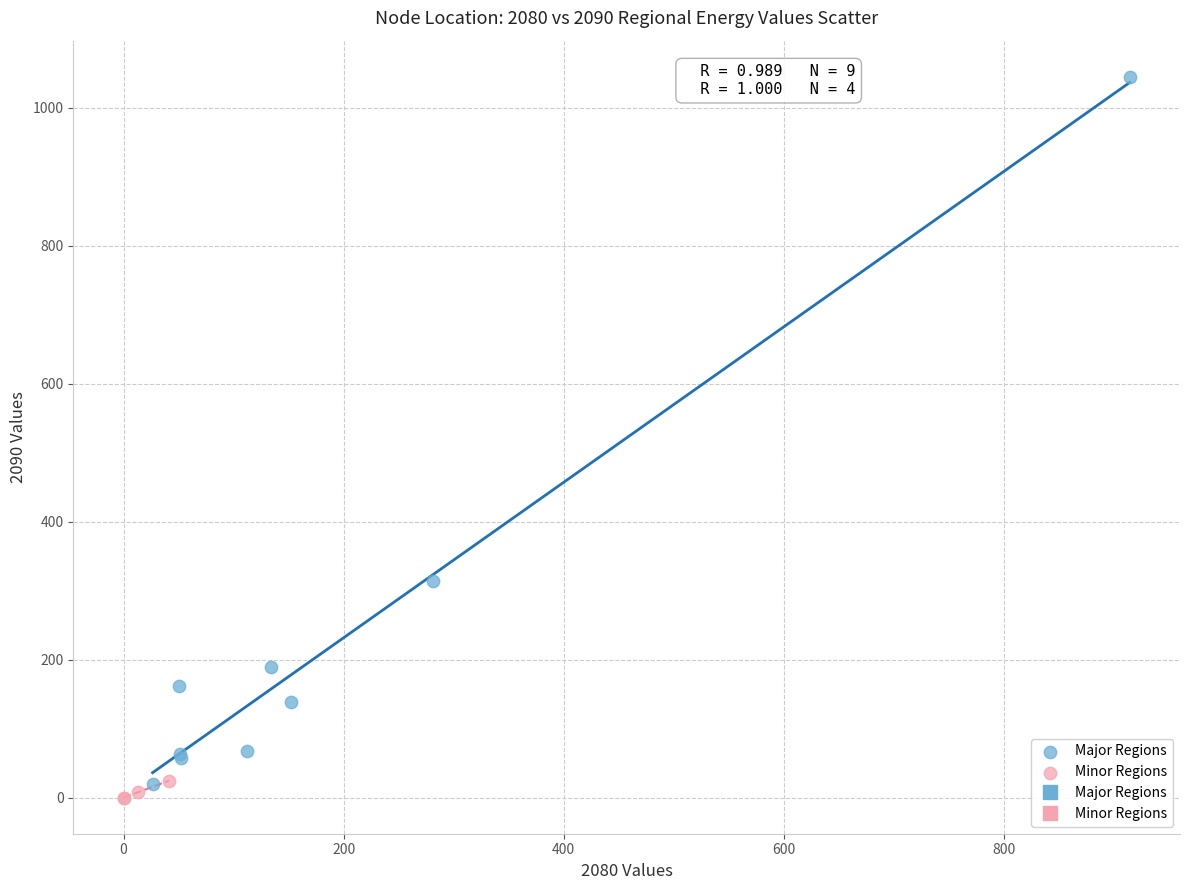

Which series reaches the minimum Y coordinate?

Minor Regions